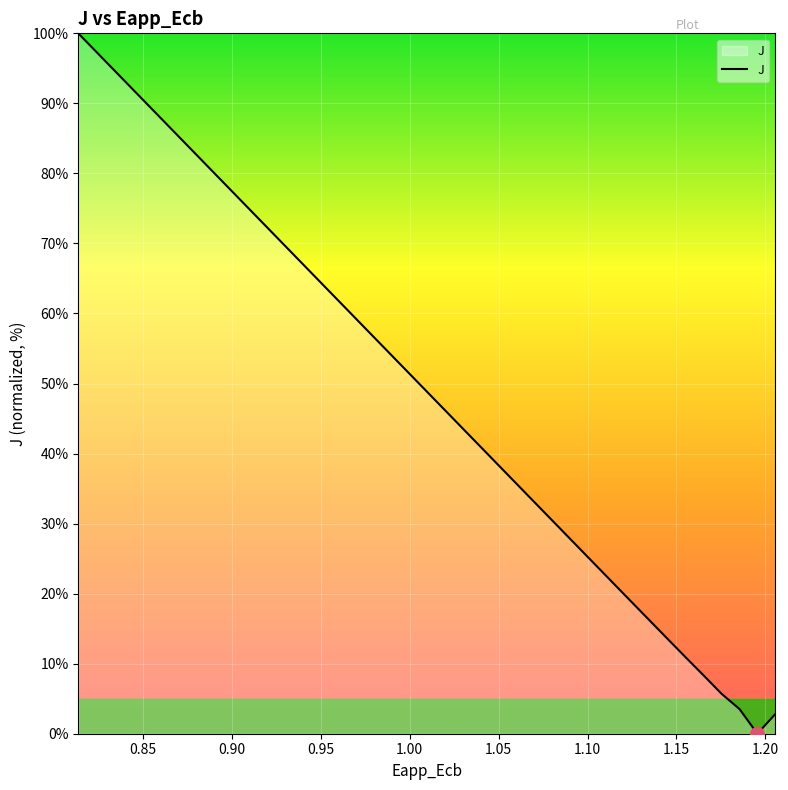

What is the difference between the maximum and minimum values?

100.0